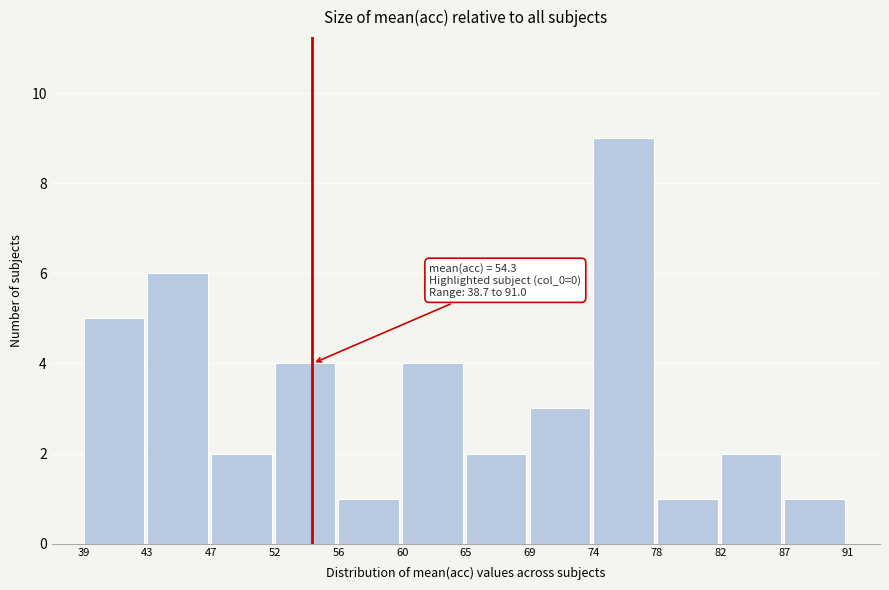

Which range on the x-axis has the tallest bar?

74 to 78